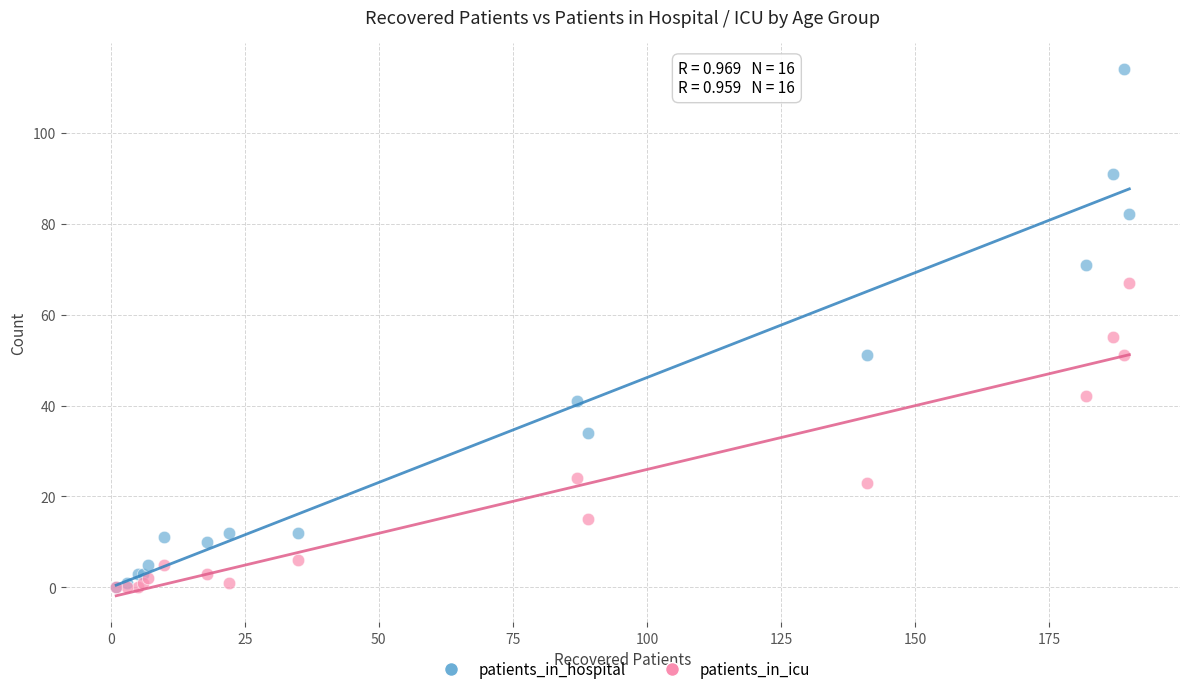

Which series has the widest spread of Y values?

patients_in_hospital